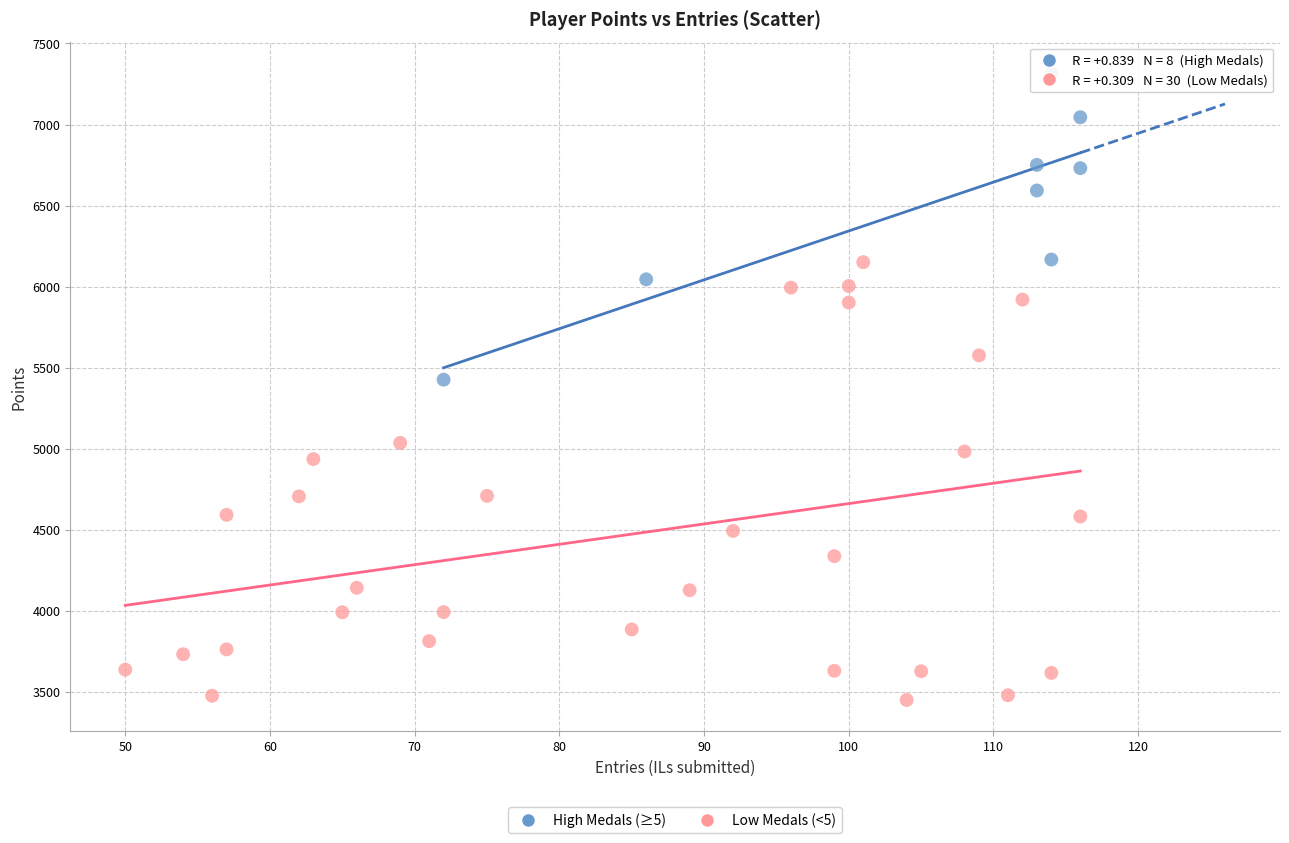

Which series has the widest spread of Y values?

Low Medals (<5)